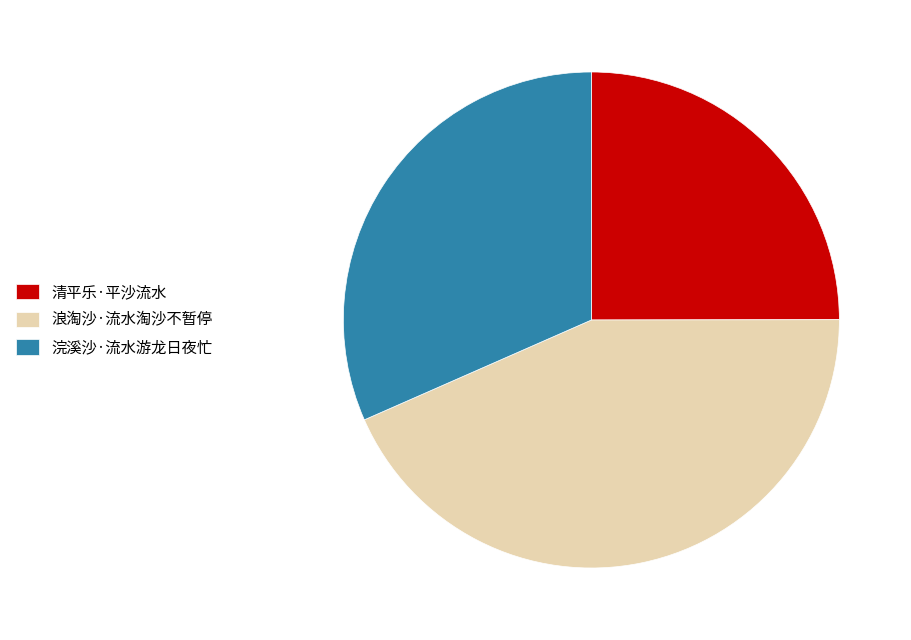

Rank the categories by value from highest to lowest.

浪淘沙·流水淘沙不暂停, 浣溪沙·流水游龙日夜忙, 清平乐·平沙流水